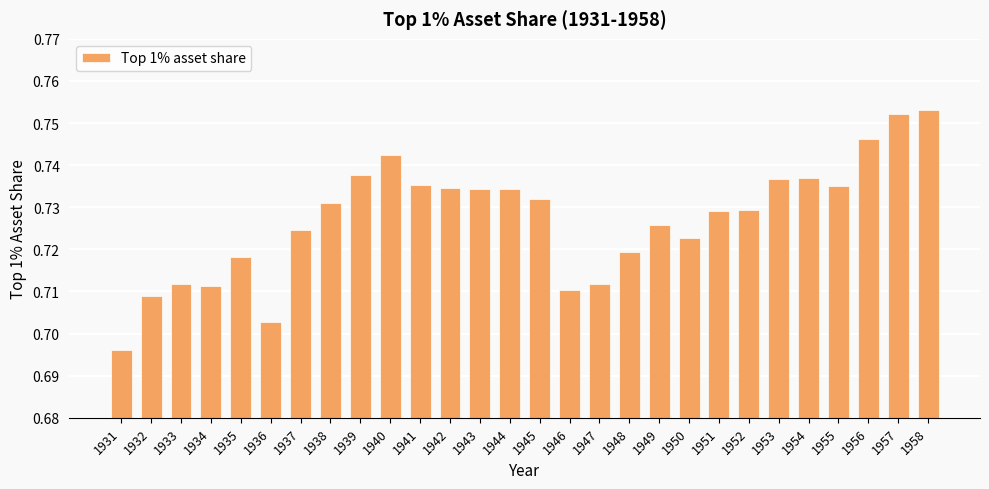

Which has a higher value, 1936 or 1946?

1946